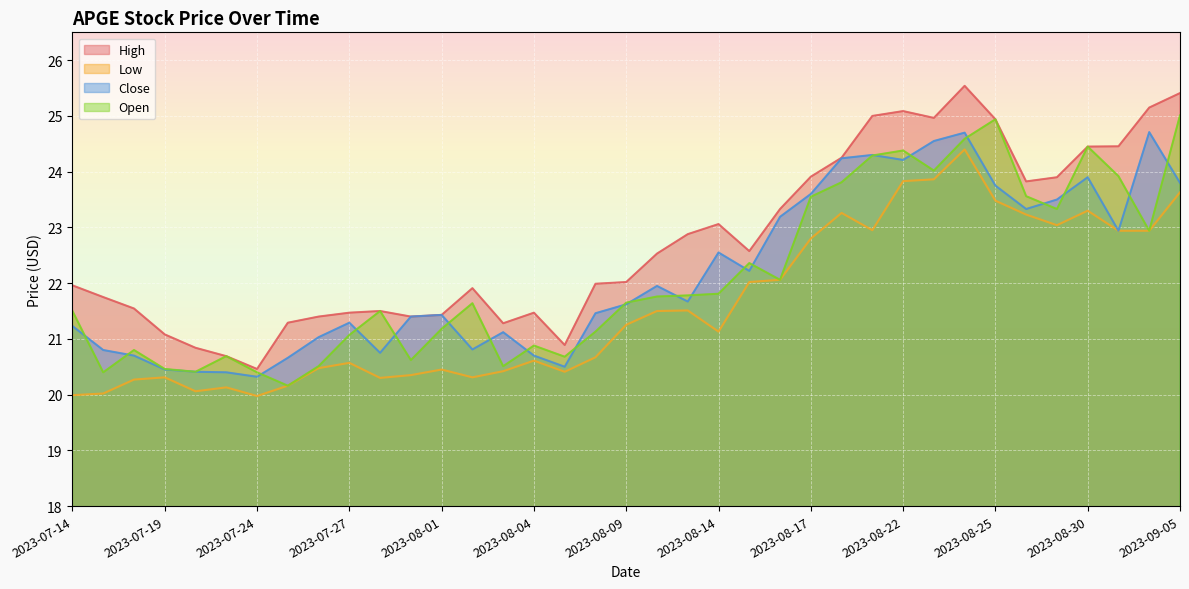

At which label does Open reach its minimum?

2023-07-25